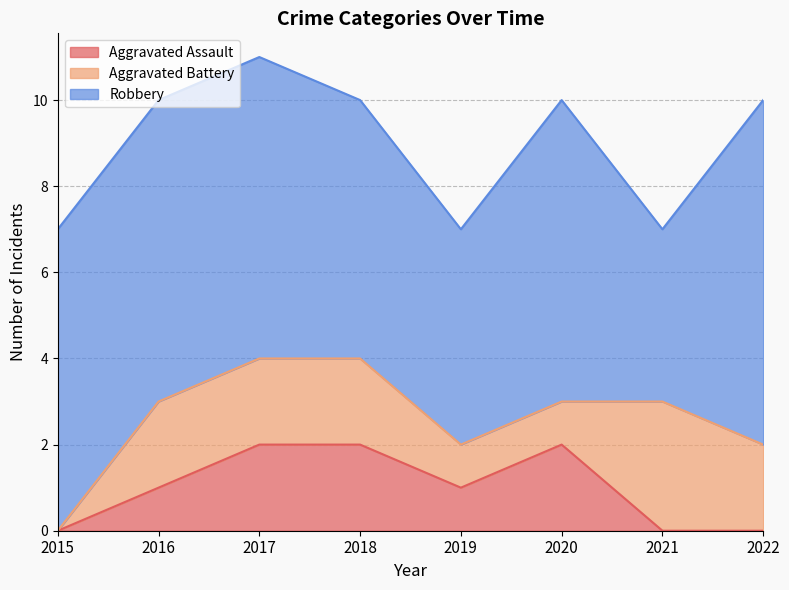

True or false: Robbery has more than 2 interior local peaks.

False